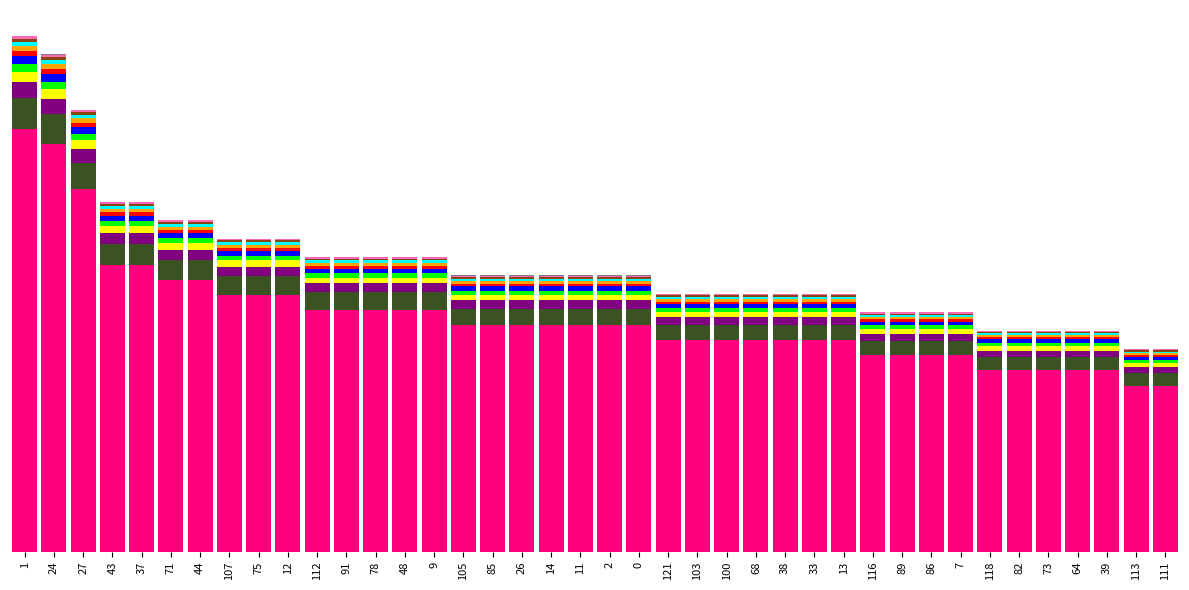

Are the bars grouped side by side (vs. stacked)?

No